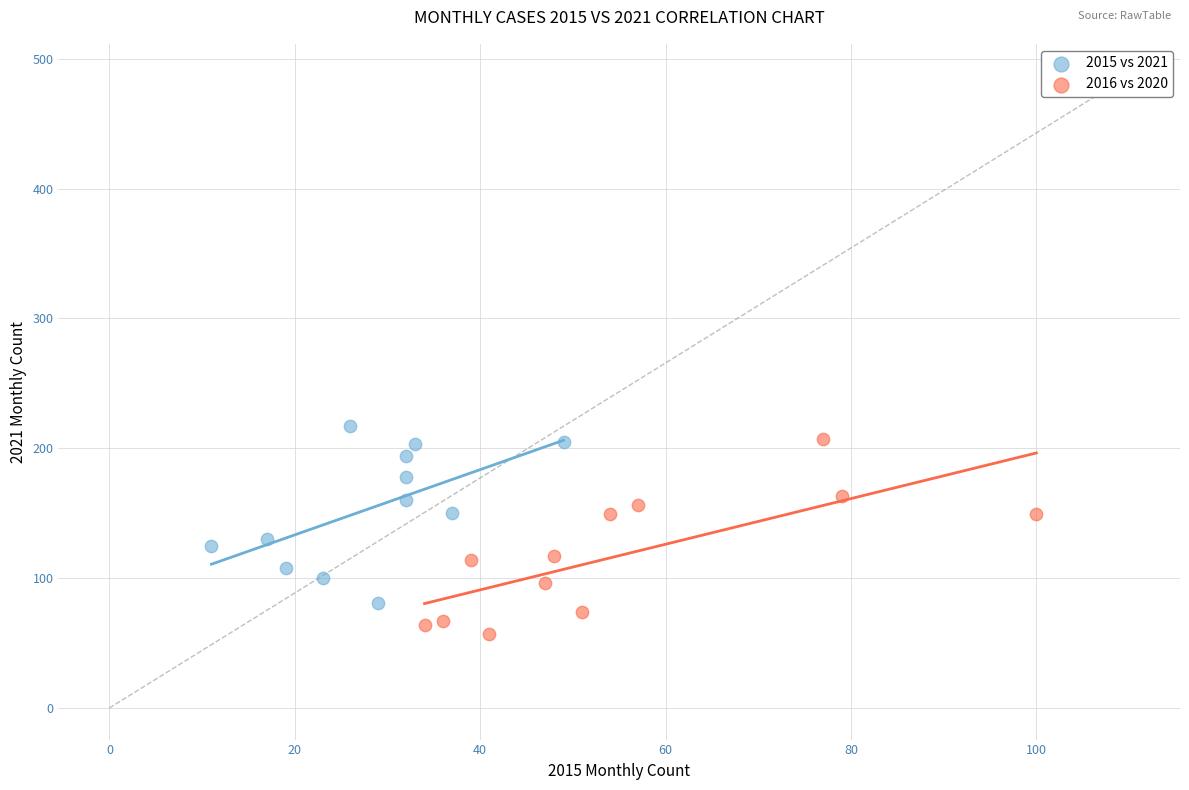

Which series contains the lowest Y value?

2016 vs 2020